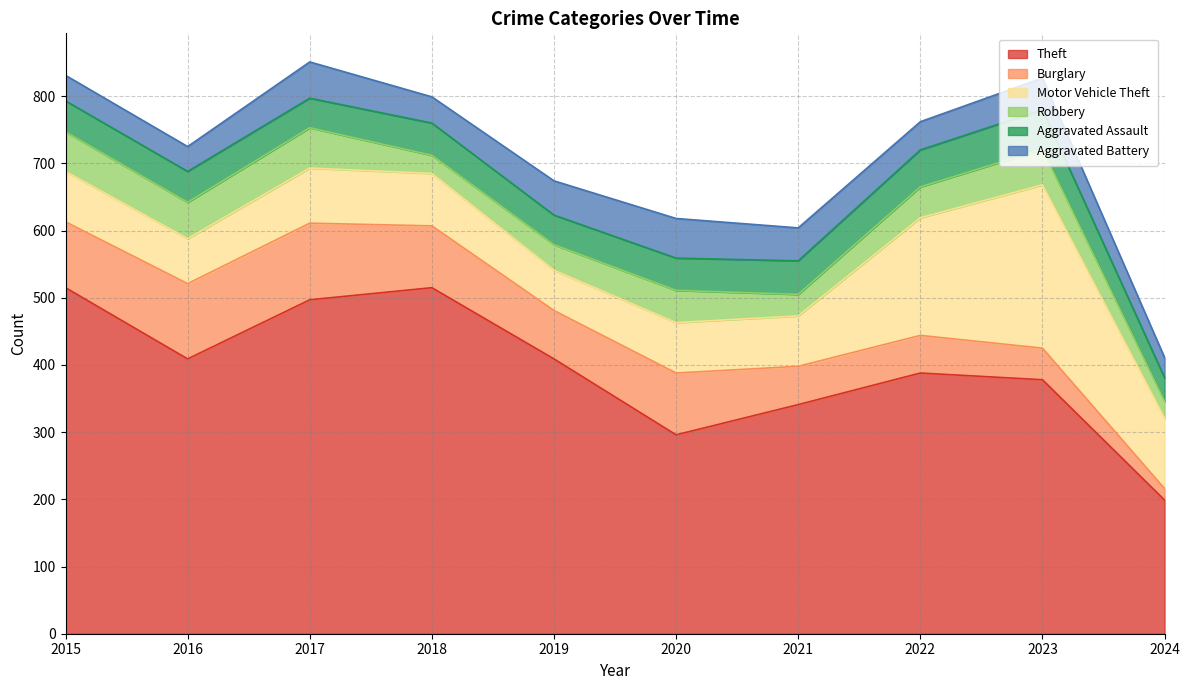

True or false: Aggravated Assault and Theft intersect in this chart.

False